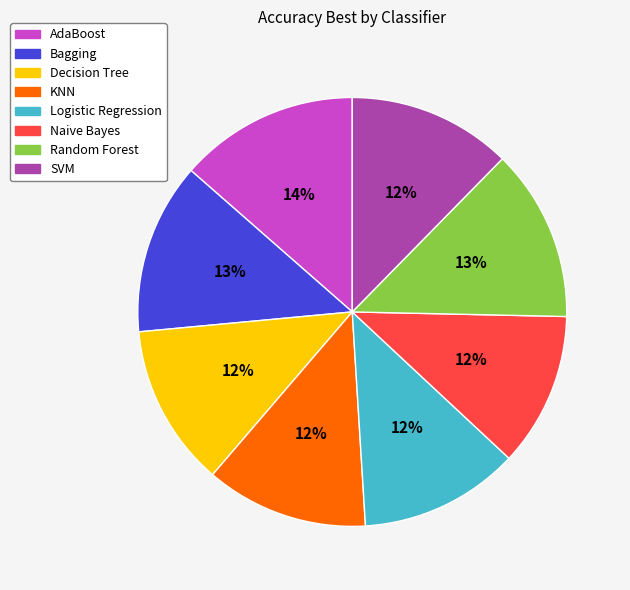

Is there a majority slice in this chart?

No